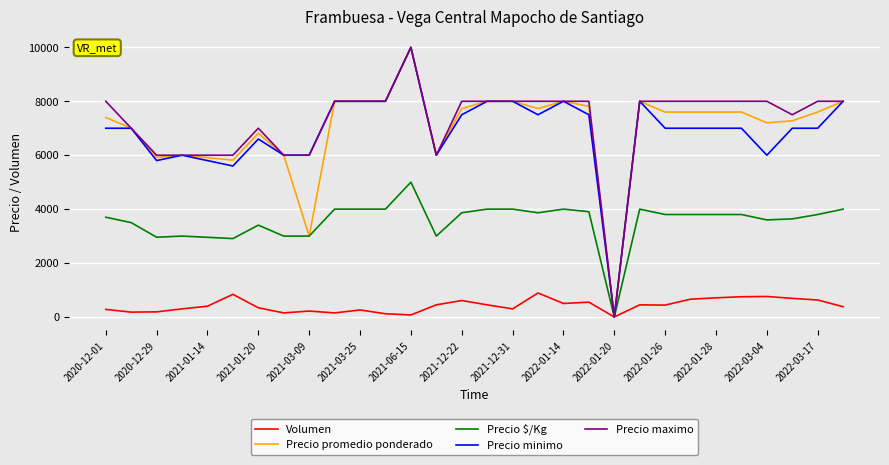

Does the chart display data point markers on the line(s)?

No